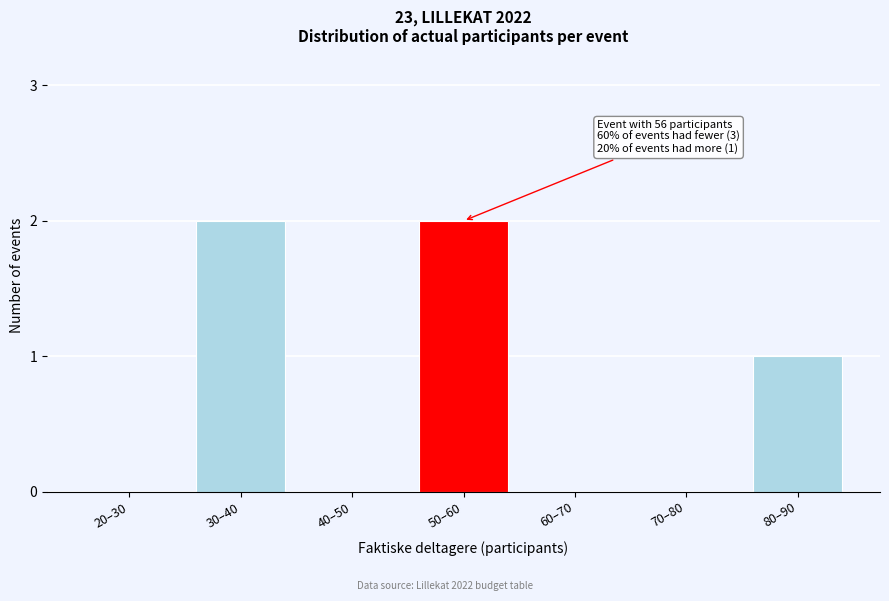

Reading left to right, list all the values displayed in this chart.

20–30=0	30–40=2	40–50=0	50–60=2	60–70=0	70–80=0	80–90=1